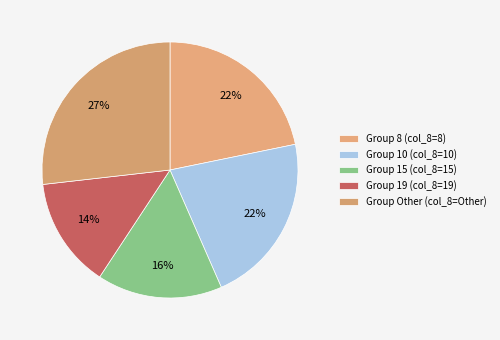

Count the number of slices in the pie.

5